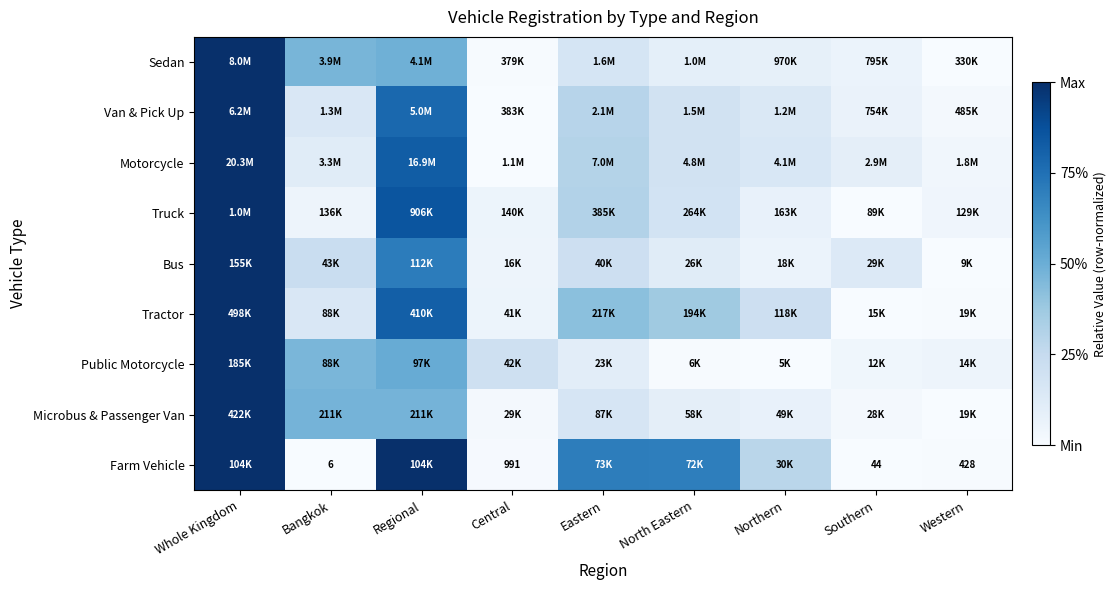

True or false: Truck has a value of 0.3 at Regional.

False